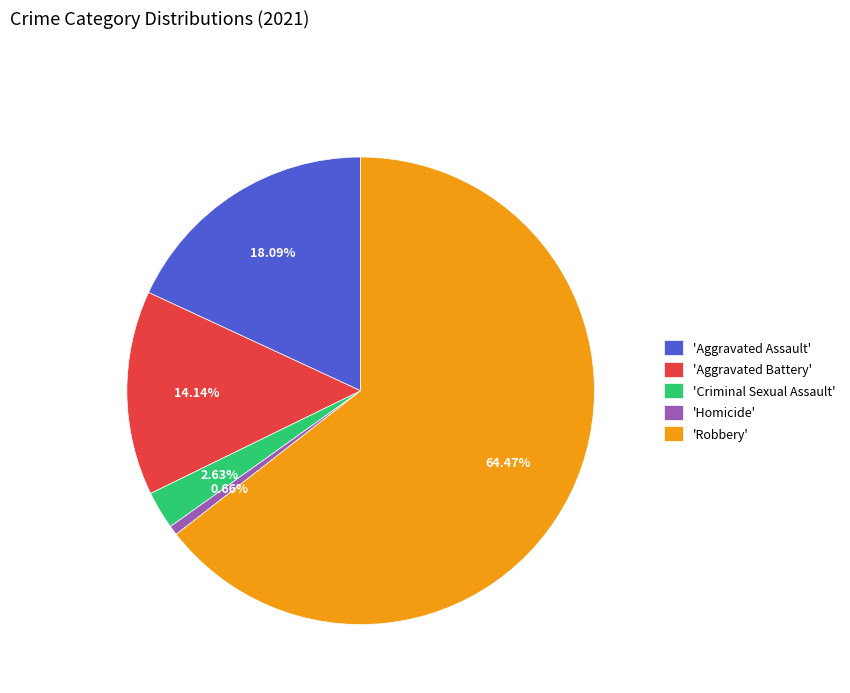

Rank the categories by value from highest to lowest.

'Robbery', 'Aggravated Assault', 'Aggravated Battery', 'Criminal Sexual Assault', 'Homicide'